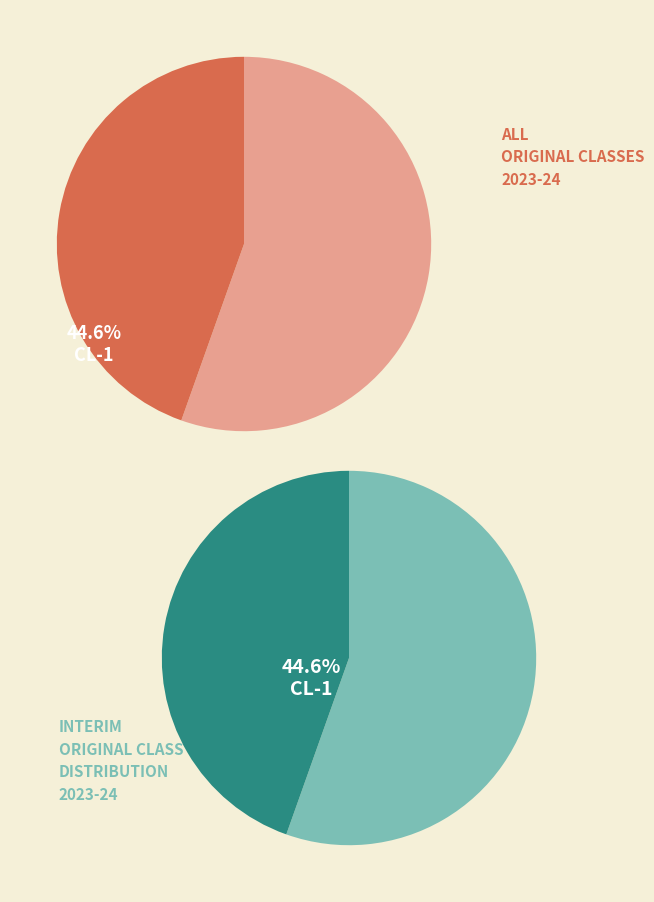

Is it true that CL-1 is 45% of the pie?

True